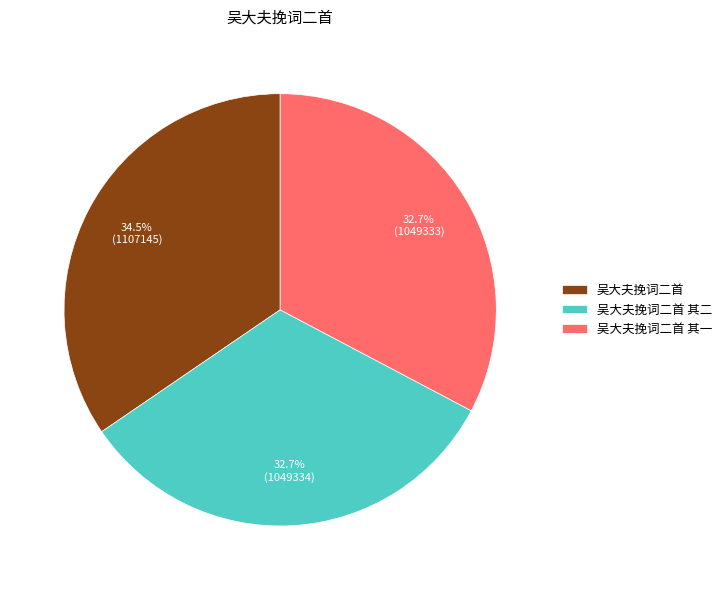

What portion of the pie excludes 吴大夫挽词二首?

65.5%